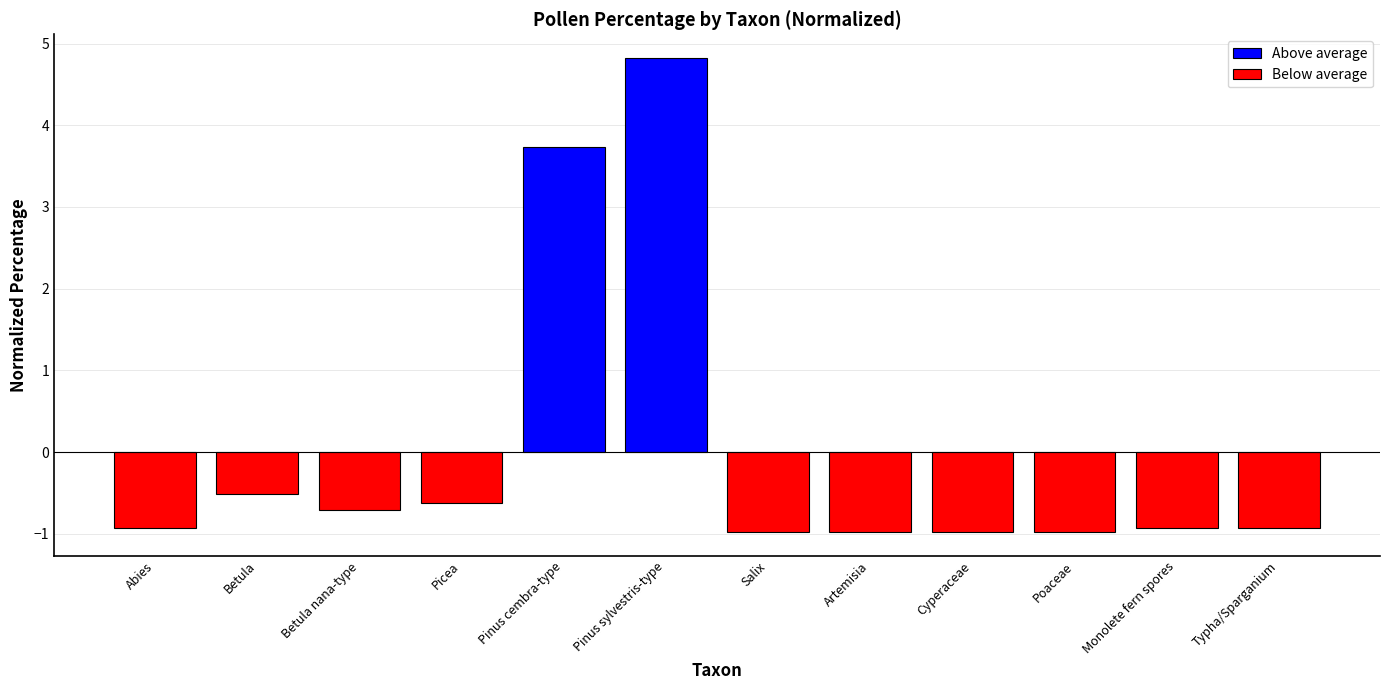

What is the approximate value at Monolete fern spores?

-0.9